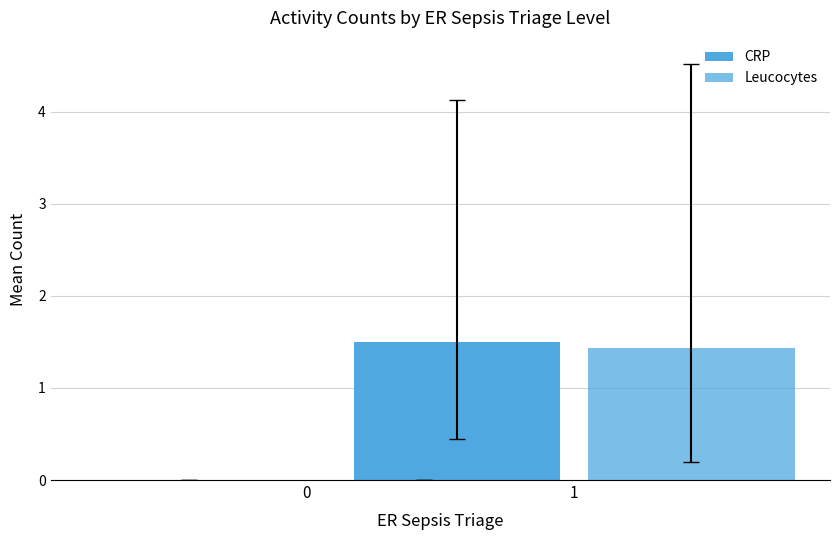

Rank the categories by Leucocytes value from highest to lowest.

1, 0